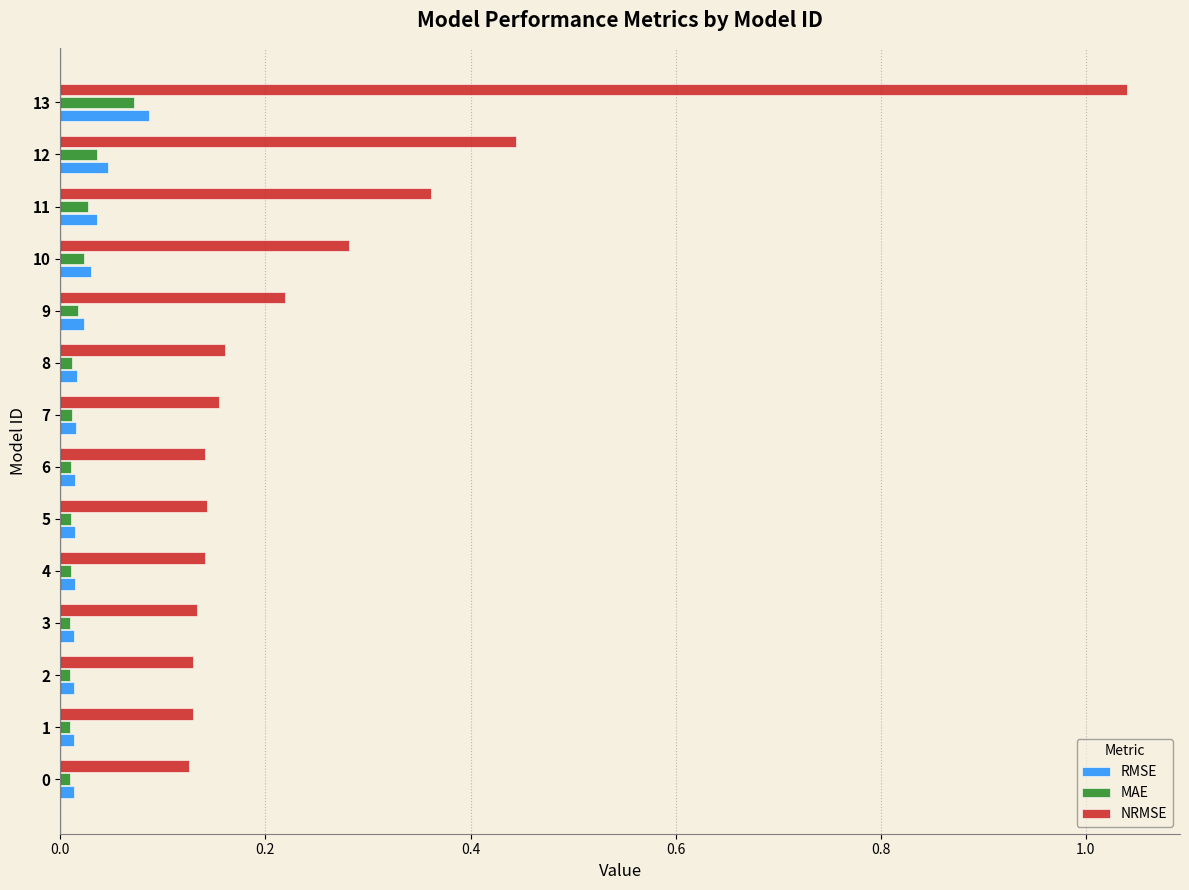

What is the sum of all NRMSE values?

3.6